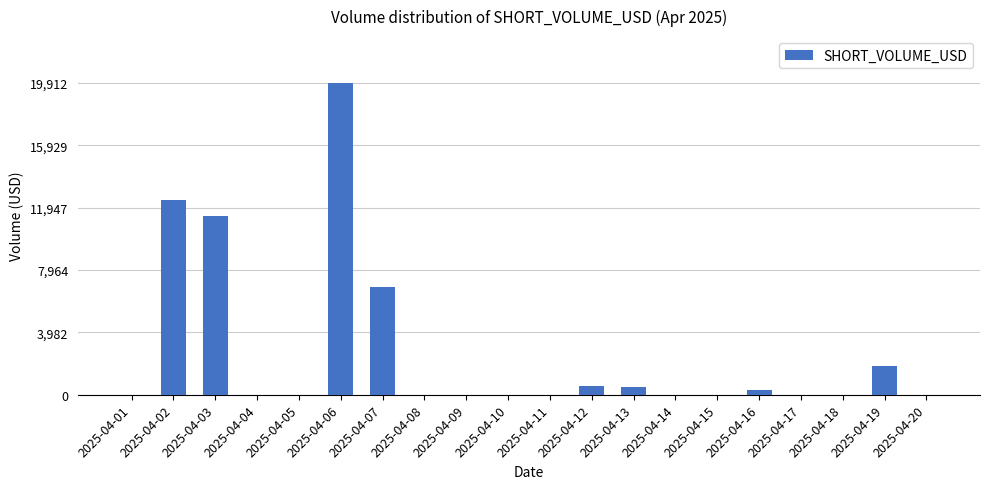

What is the maximum value shown in the chart?

19912